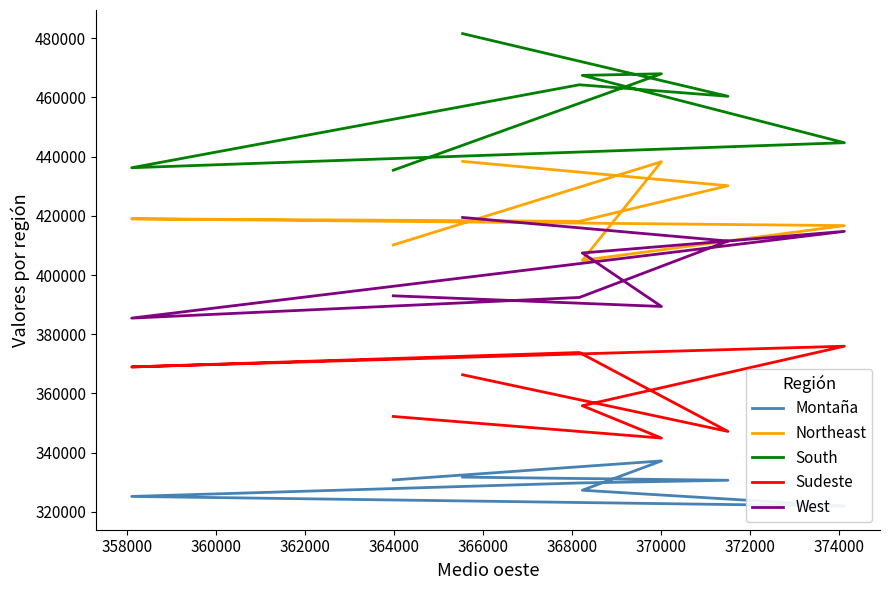

Is the value of Montaña at 370000 greater than the value of South at 364000?

No